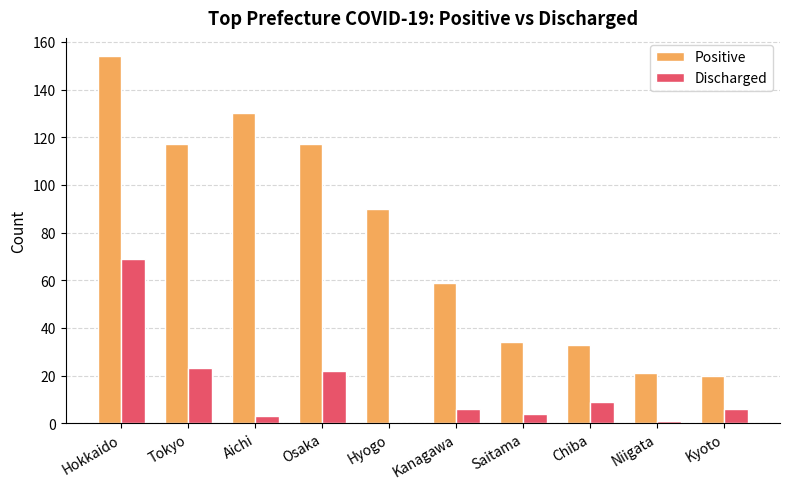

Which series changed the most between Hokkaido and Niigata?

Positive